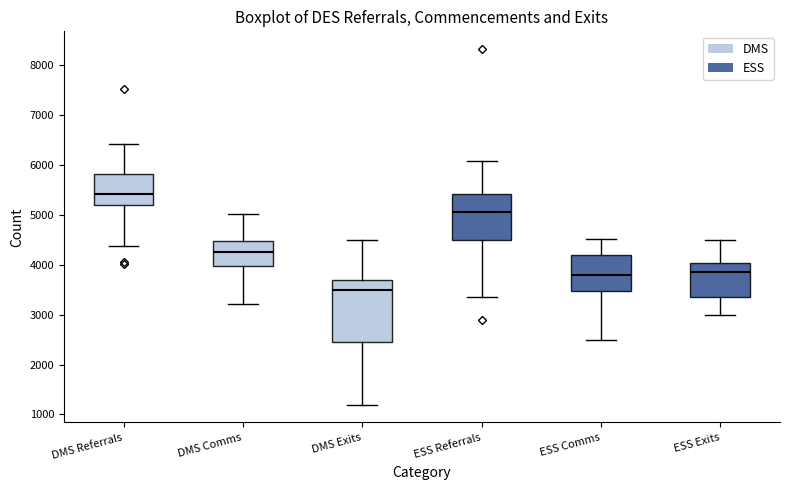

Where is the upper edge of the box for DMS Referrals on the y-axis? The values are not printed on the chart, so give them approximately, as read against the axis.

5800